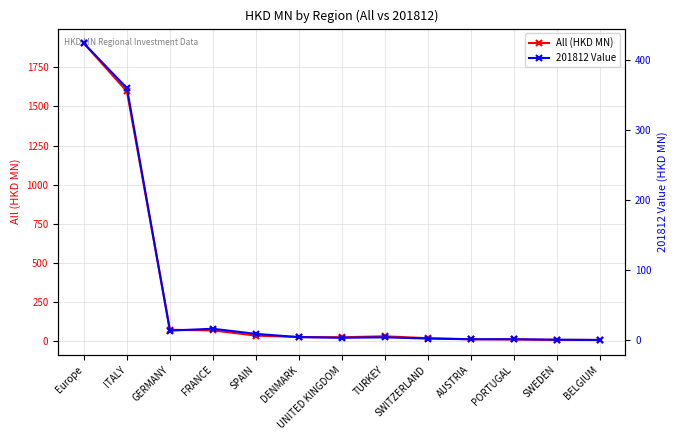

True or false: 201812 Value has a value of 1.2 at SWEDEN.

True